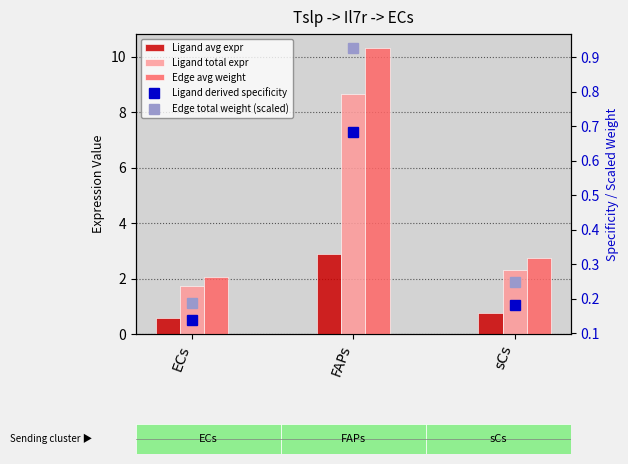

Between FAPs and sCs, which series saw the biggest shift?

Edge avg weight